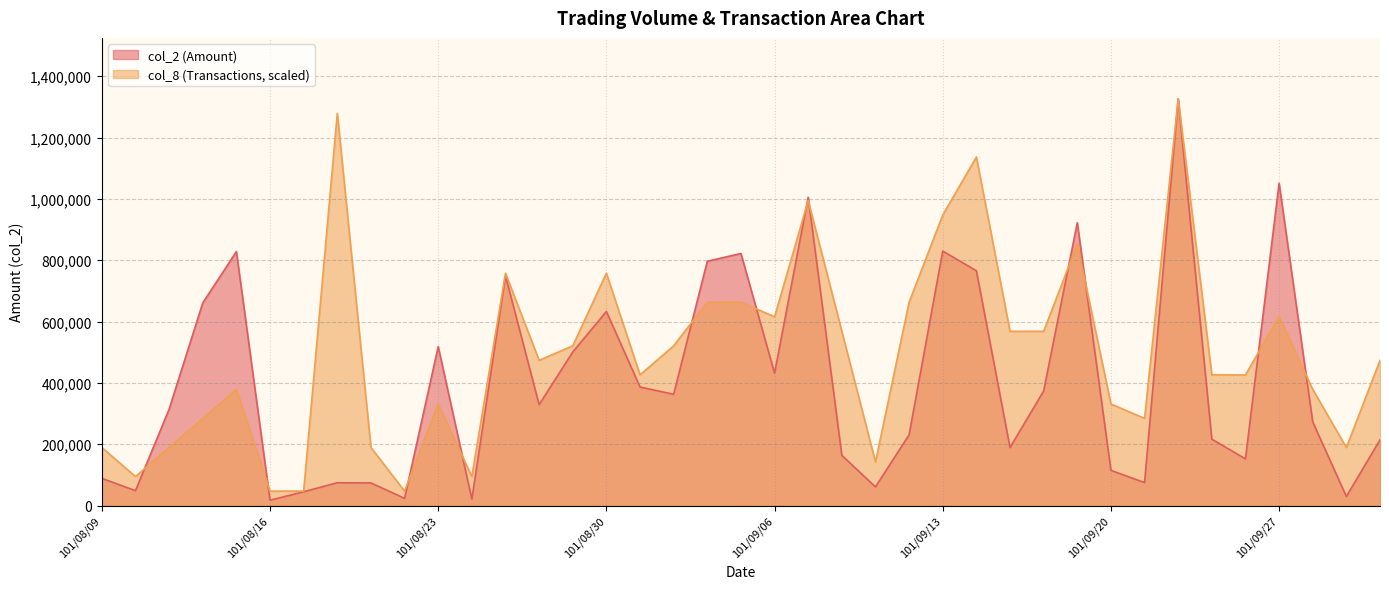

Which series has the widest spread of values?

col_2 (Amount)